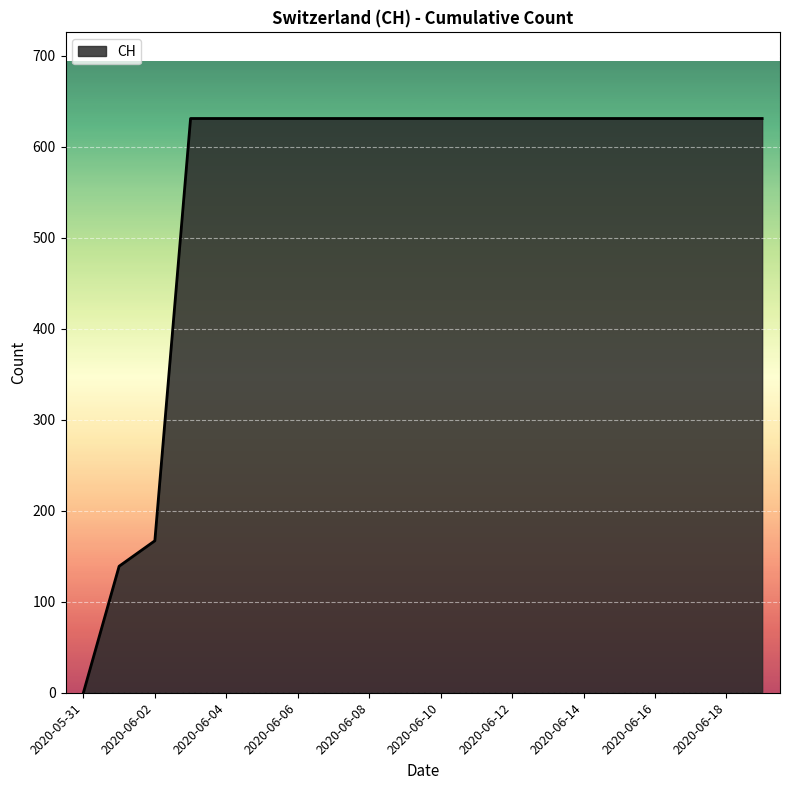

What is the difference between the maximum and minimum values?

631